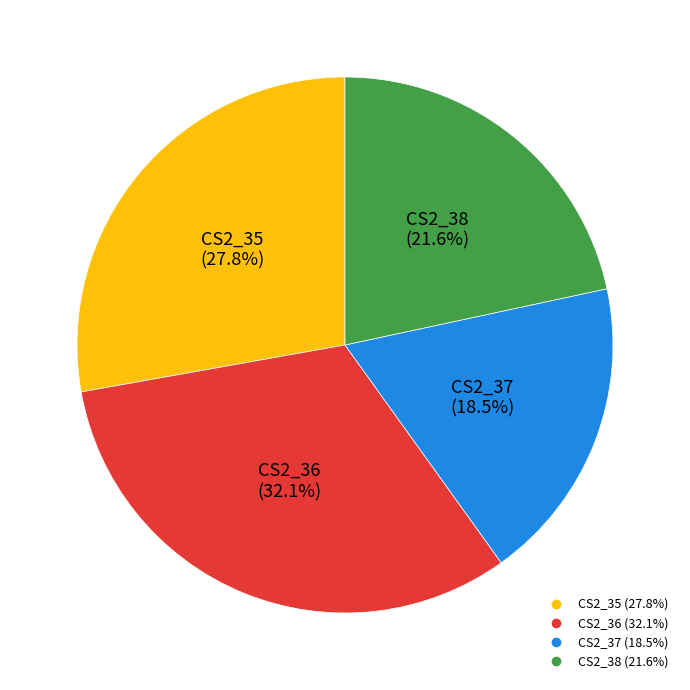

Is there a majority slice in this chart?

No